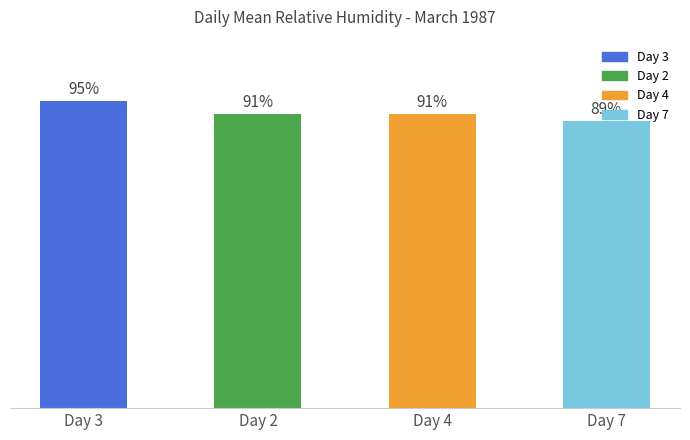

At which label does the data first exceed 90?

Day 3